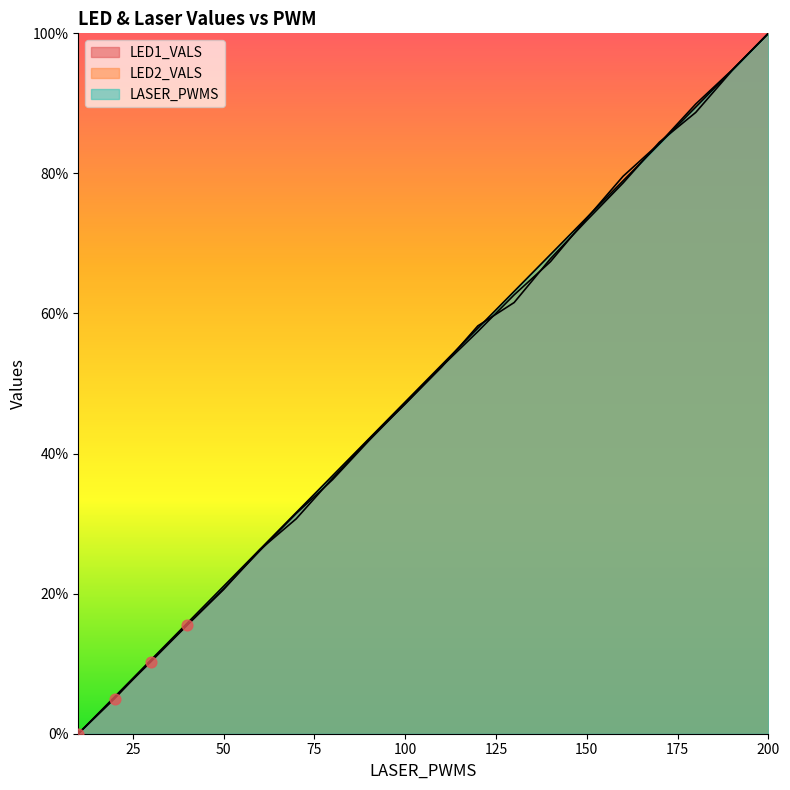

What are all the series names shown in the legend?

LED1_VALS, LED2_VALS, LASER_PWMS